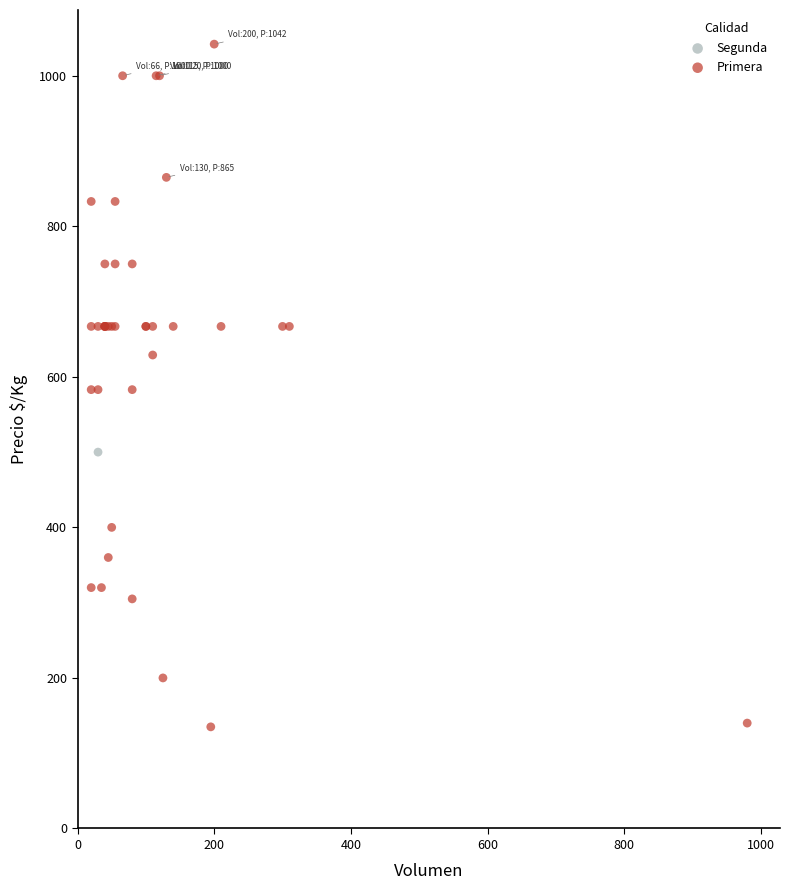

What are all the series names shown in the legend?

Segunda, Primera